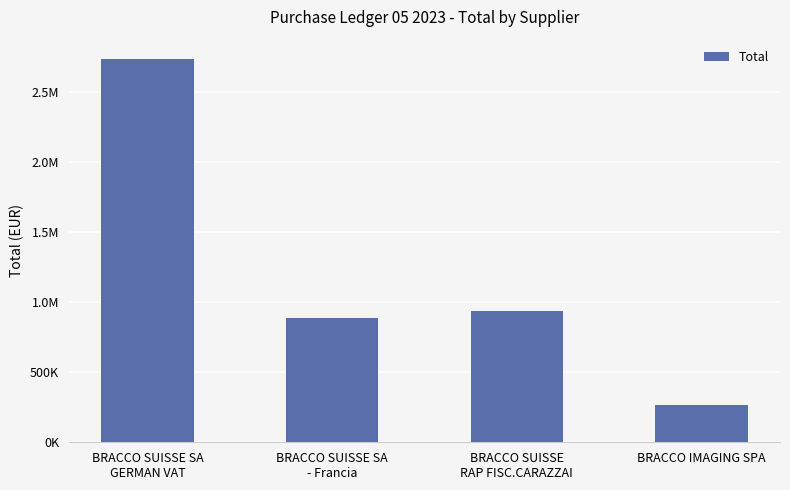

What is the sum of all values?

4828584.1